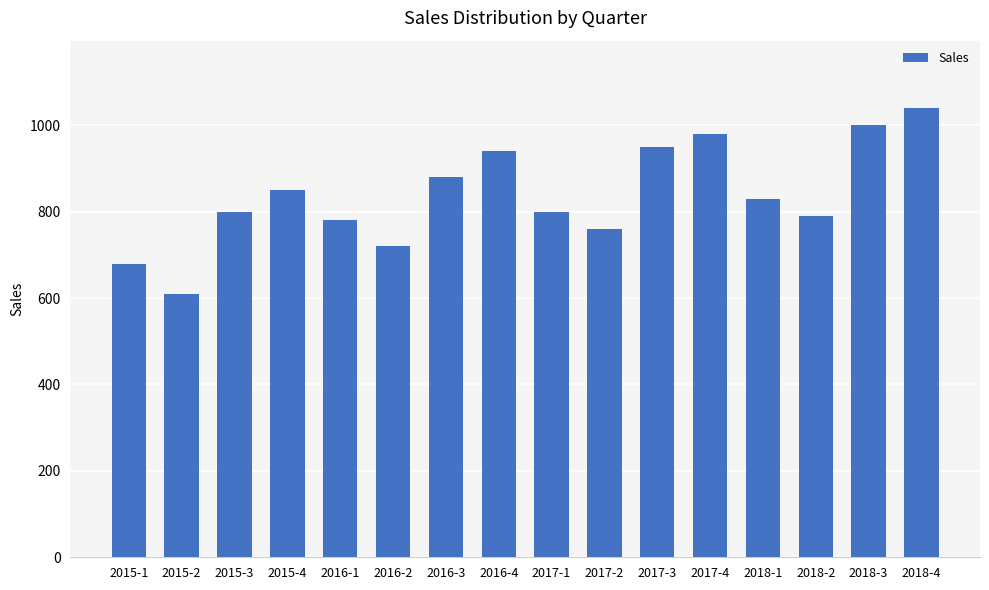

Approximately how many times larger is the value at 2017-2 compared to 2016-1?

1.0